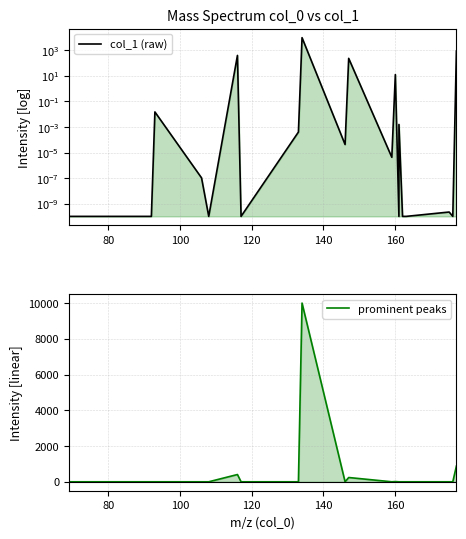

What are all the series names shown in the legend?

col_1 (raw), prominent peaks